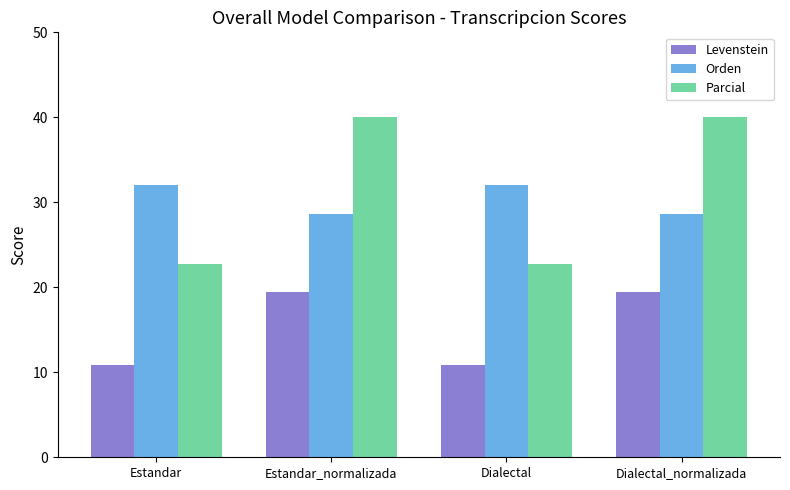

Which series has the widest spread of values?

Parcial